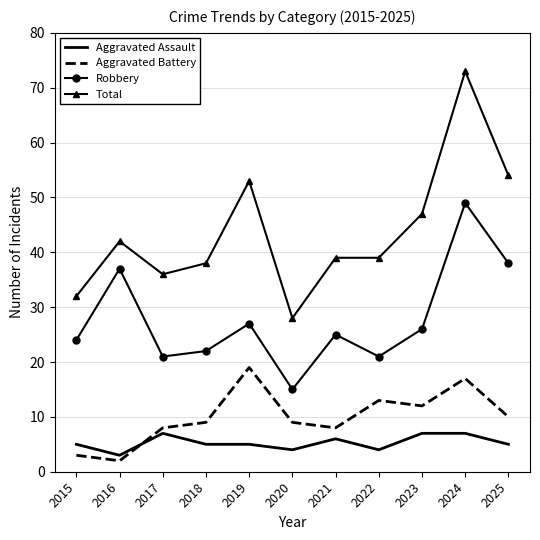

At which category does Aggravated Battery reach its first local peak?

2019